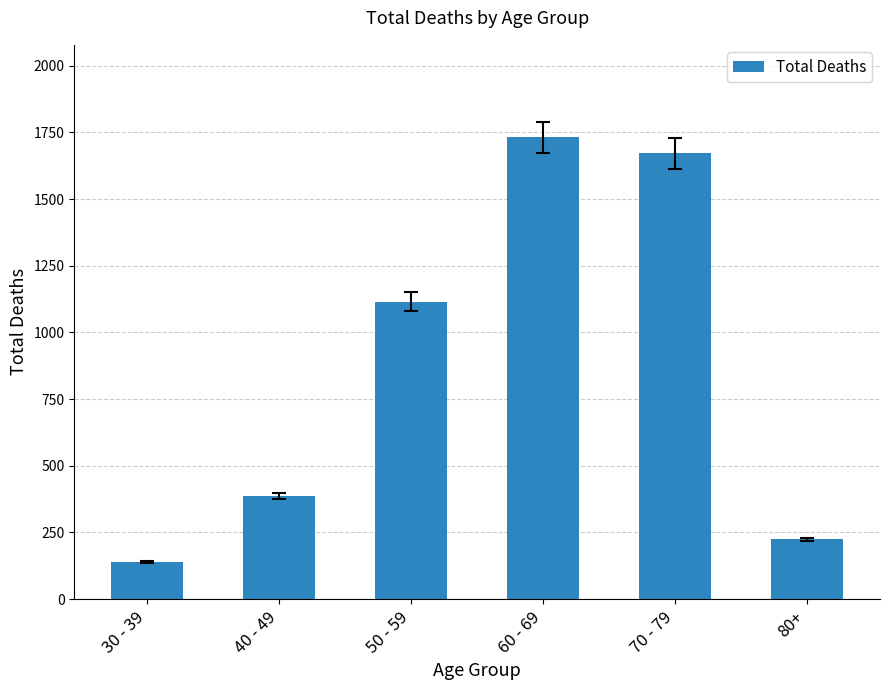

Rank the categories by value from lowest to highest.

30 - 39, 80+, 40 - 49, 50 - 59, 70 - 79, 60 - 69